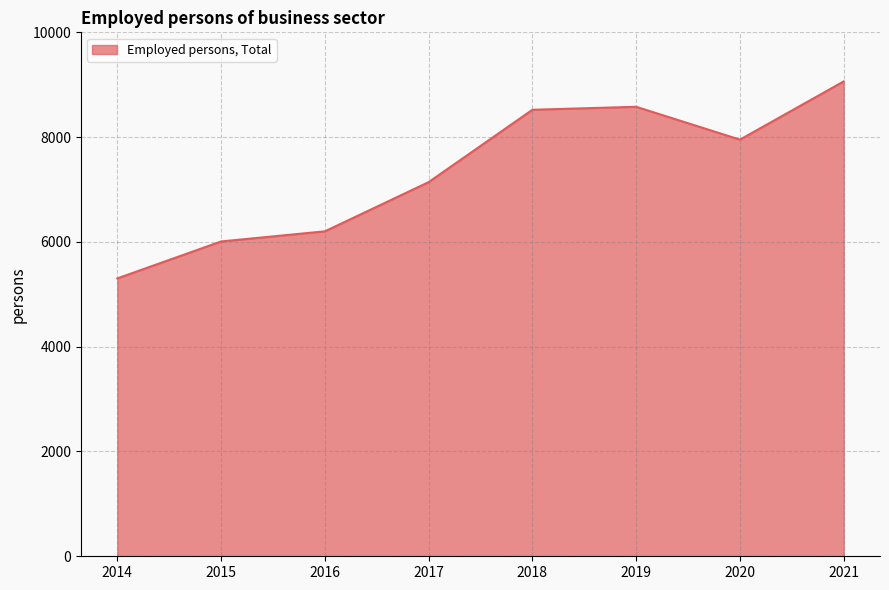

Read the value at 2017.

7141.0